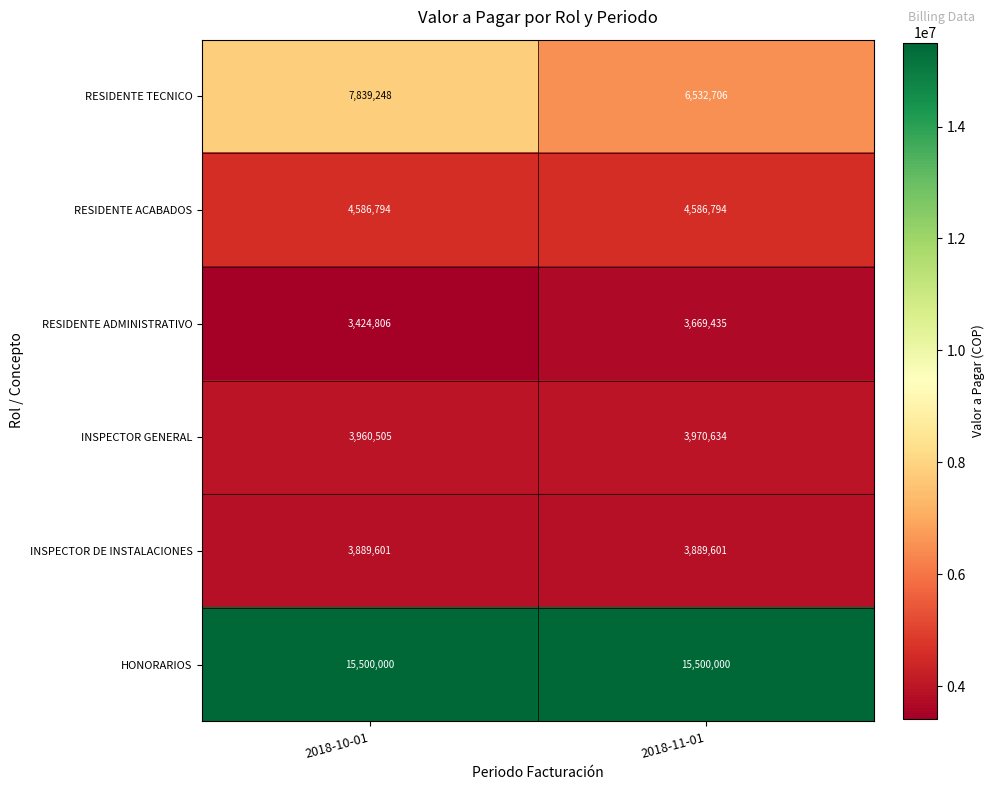

At 2018-10-01, list the series in order from smallest to largest.

RESIDENTE ADMINISTRATIVO, INSPECTOR DE INSTALACIONES, INSPECTOR GENERAL, RESIDENTE ACABADOS, RESIDENTE TECNICO, HONORARIOS